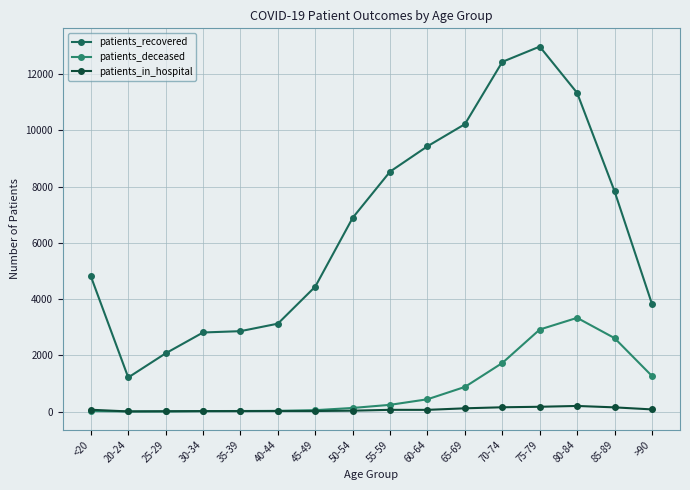

How many series are shown in this chart?

3